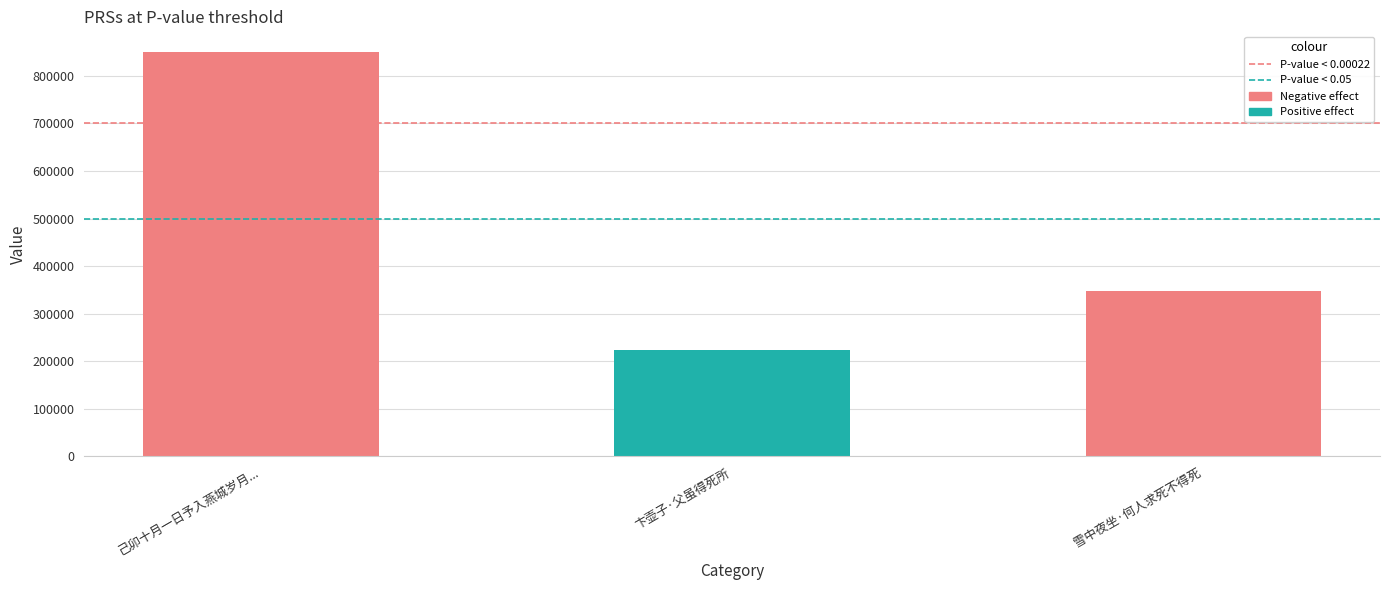

How many values are between 223651 and 851126?

3